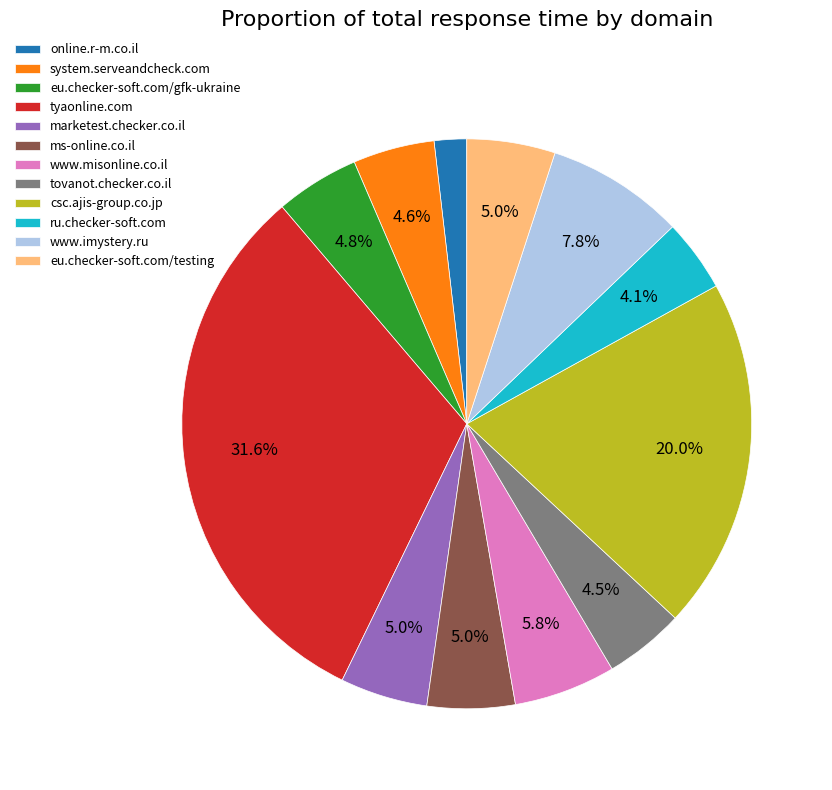

What is the smallest slice in the pie chart?

online.r-m.co.il